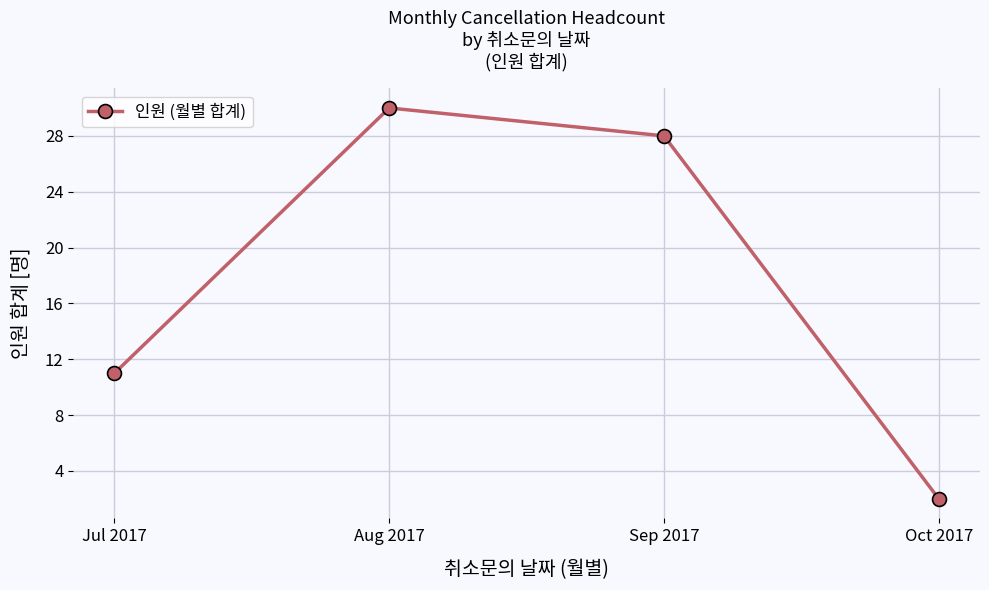

What is the sum of all values?

71